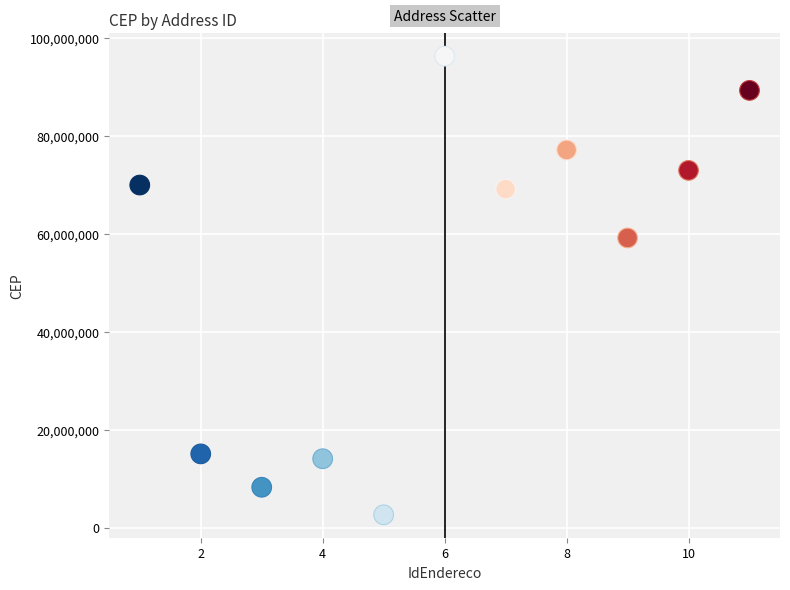

What Y value in the scatter plot is closest to 49412330?

59115524